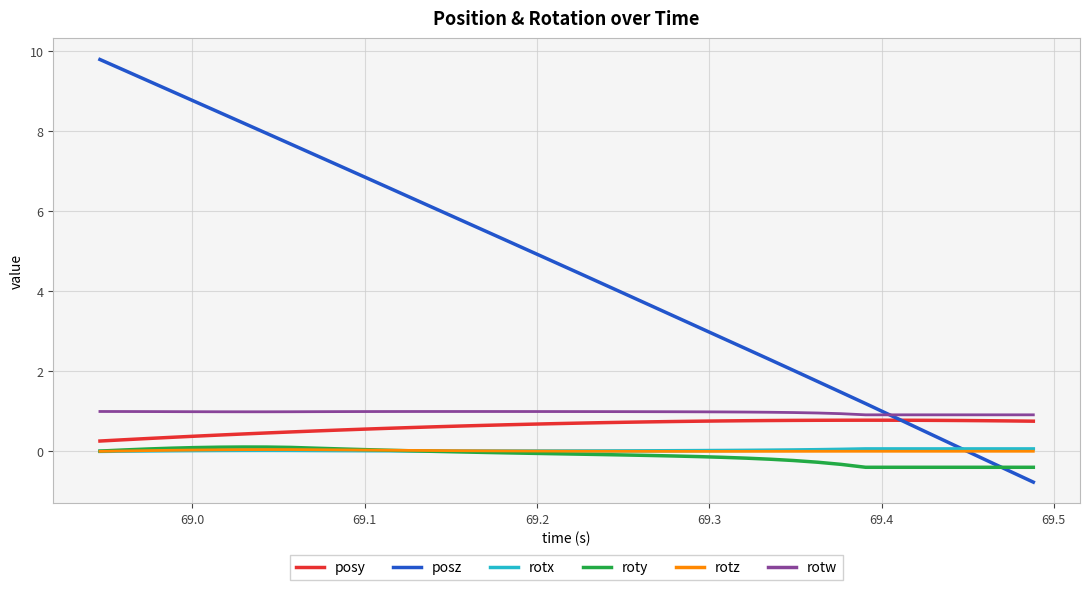

How many lines are shown in the chart?

6